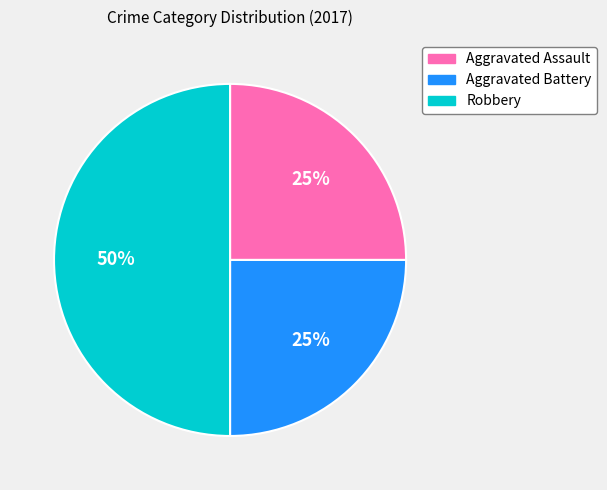

To the nearest percent, what portion does Aggravated Battery represent?

25%